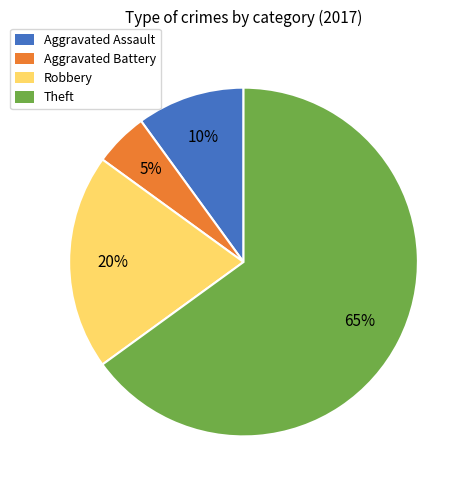

Which category has the smallest portion of the pie?

Aggravated Battery